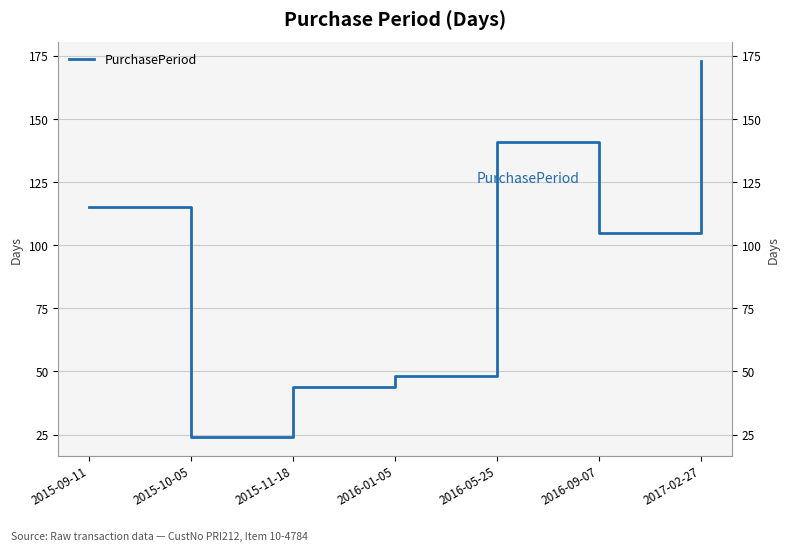

What is the difference between the values at 2017-02-27 and 2015-11-18?

129